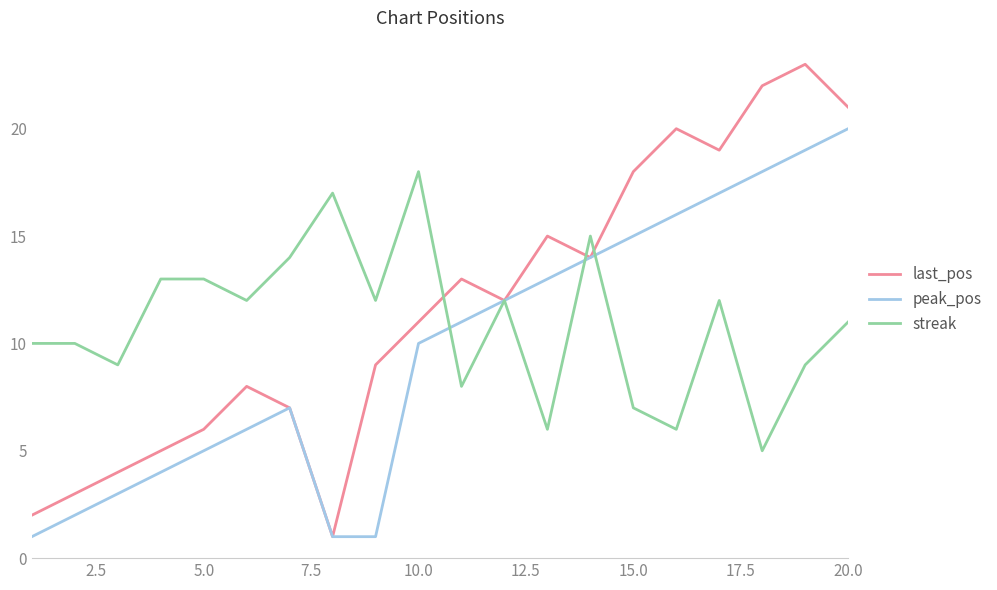

Which series has the largest range (max minus min)?

last_pos